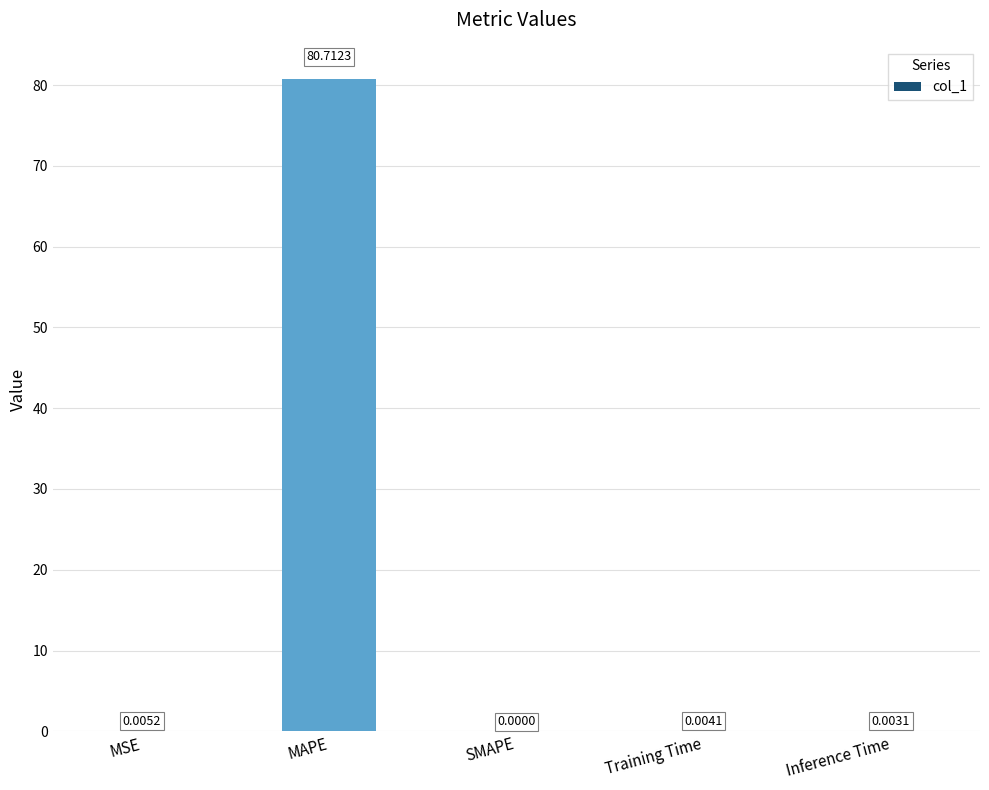

Which has a higher value, MAPE or SMAPE?

MAPE